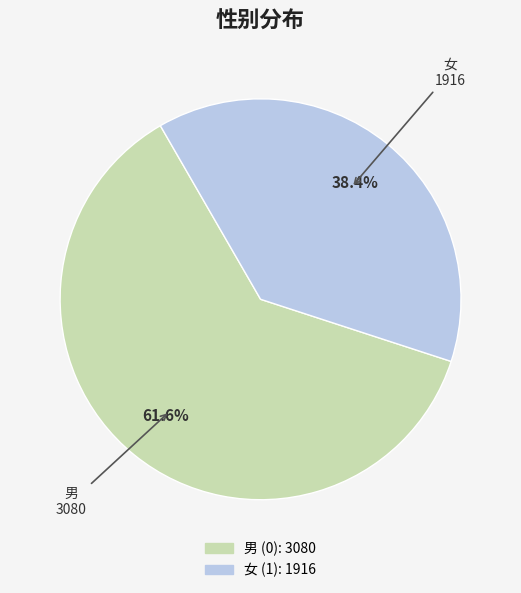

Is there any slice that represents more than half of the pie?

Yes